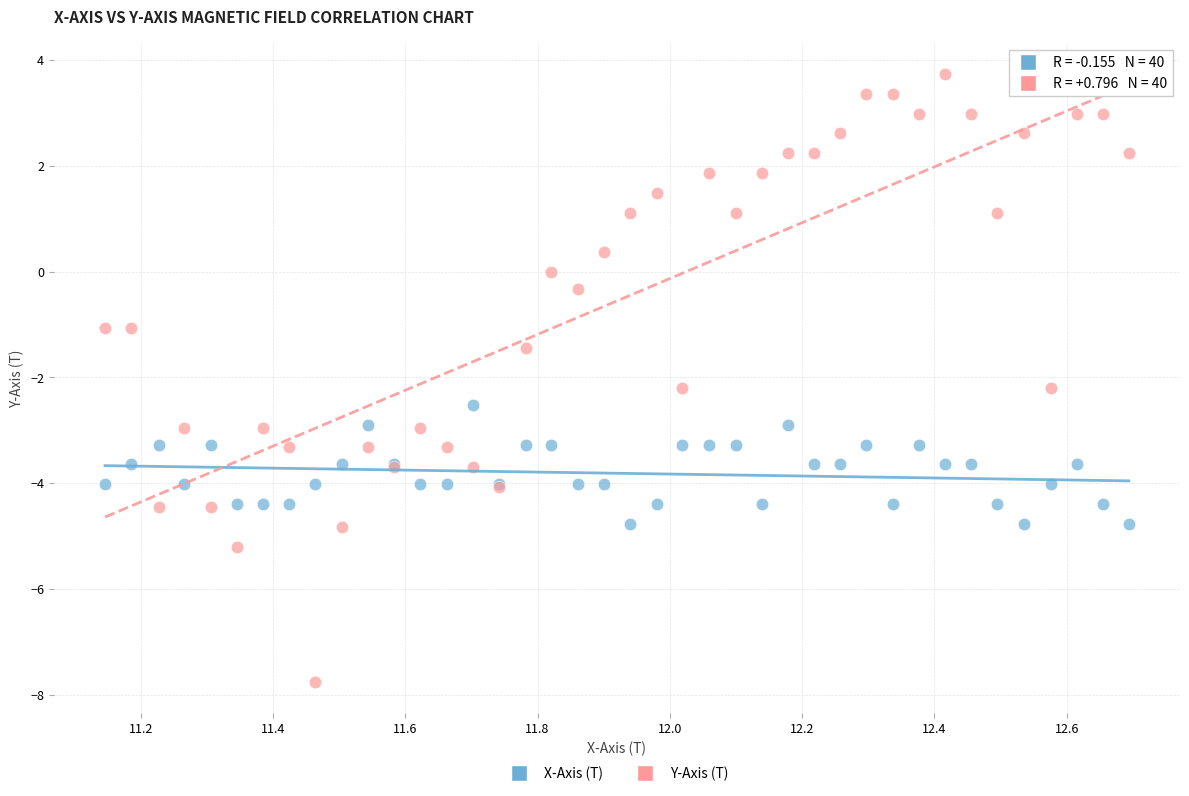

Which series contains the lowest Y value?

Y-Axis (T)